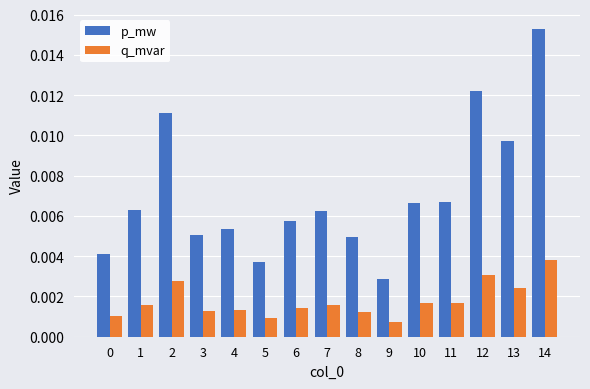

Between 3 and 7, which series saw the biggest shift?

p_mw